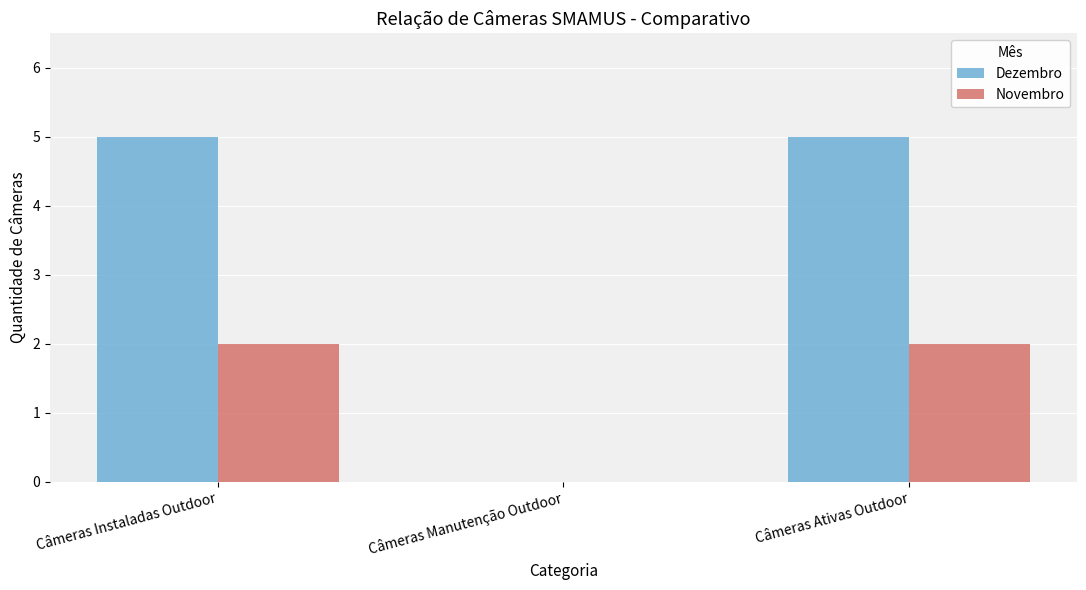

What is the sum of all Dezembro values?

10